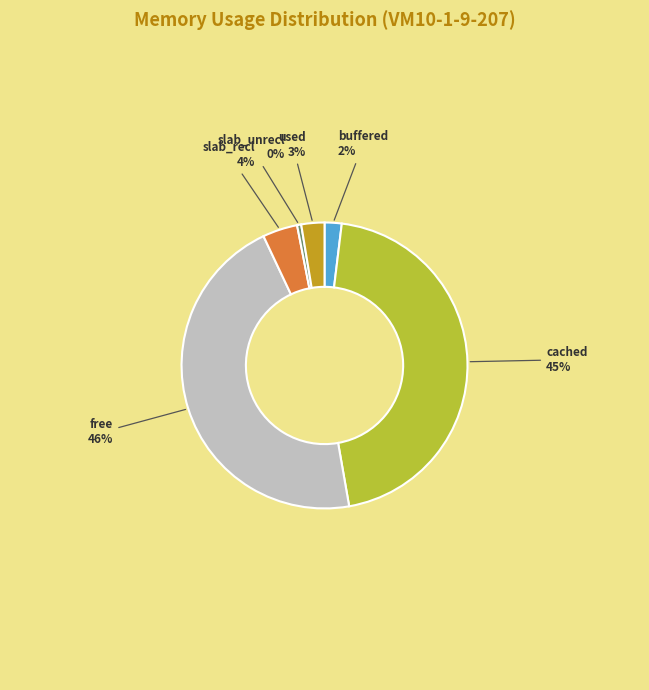

Is there a majority slice in this chart?

No